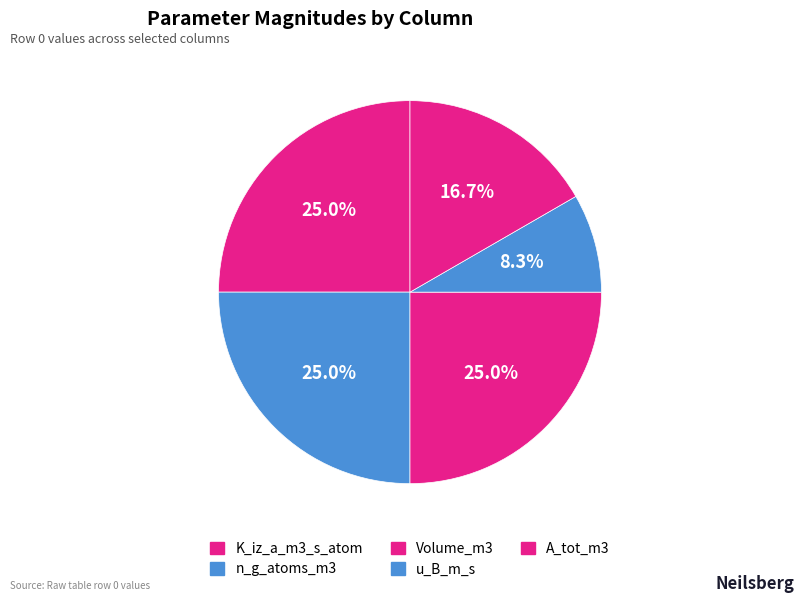

What is the ratio of the value at n_g_atoms_m3 to the value at K_iz_a_m3_s_atom?

1.0